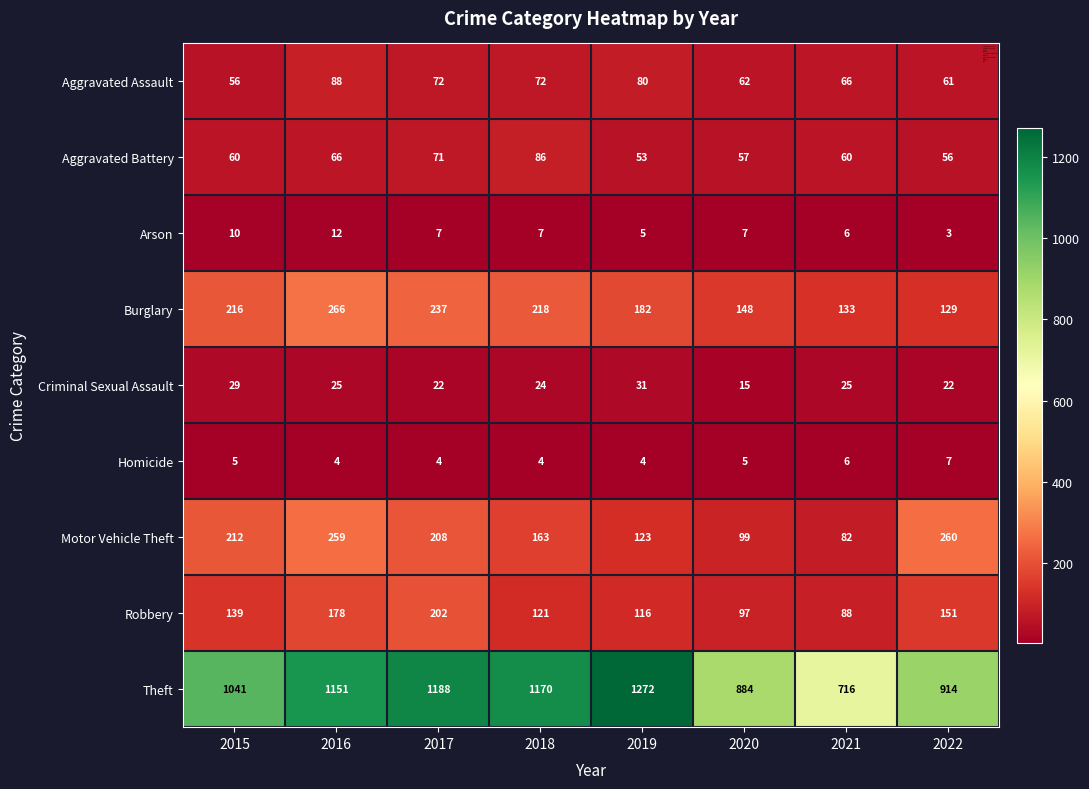

What is the total value across all series at 2020?

1374